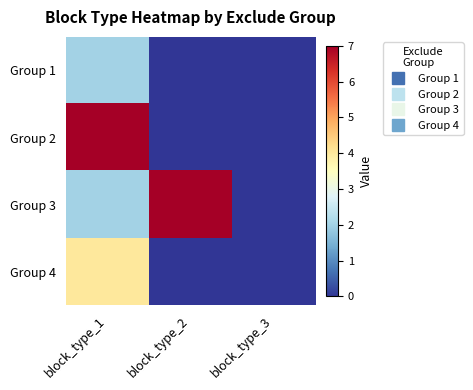

Reading left to right, extract all data points from this chart.

Group 1: block_type_1=2	block_type_2=0	block_type_3=0
Group 2: block_type_1=7	block_type_2=0	block_type_3=0
Group 3: block_type_1=2	block_type_2=7	block_type_3=0
Group 4: block_type_1=4	block_type_2=0	block_type_3=0